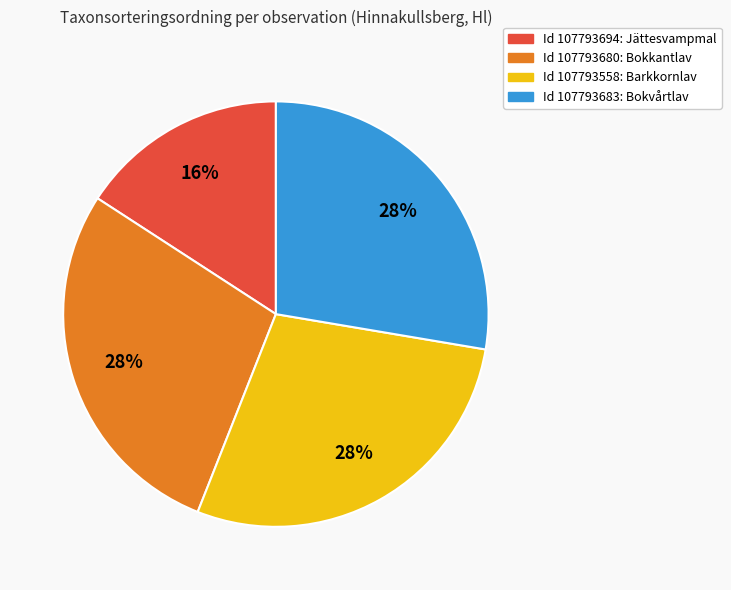

To the nearest percent, what is the difference between the largest and smallest slice percentages?

12%